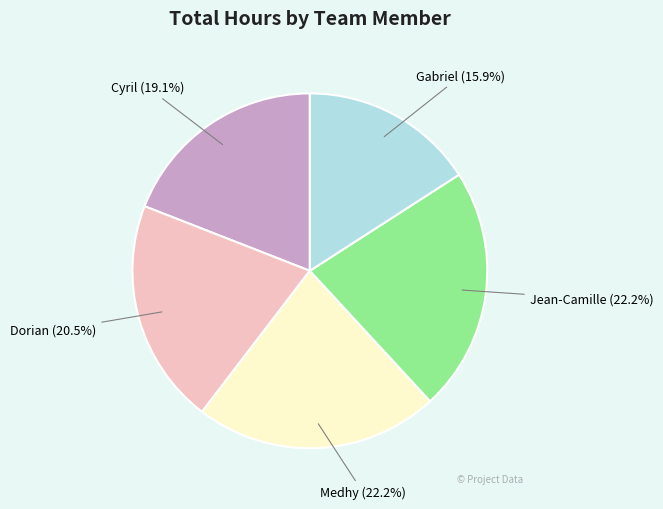

To the nearest percent, what is the difference between the largest and smallest slice percentages?

6%